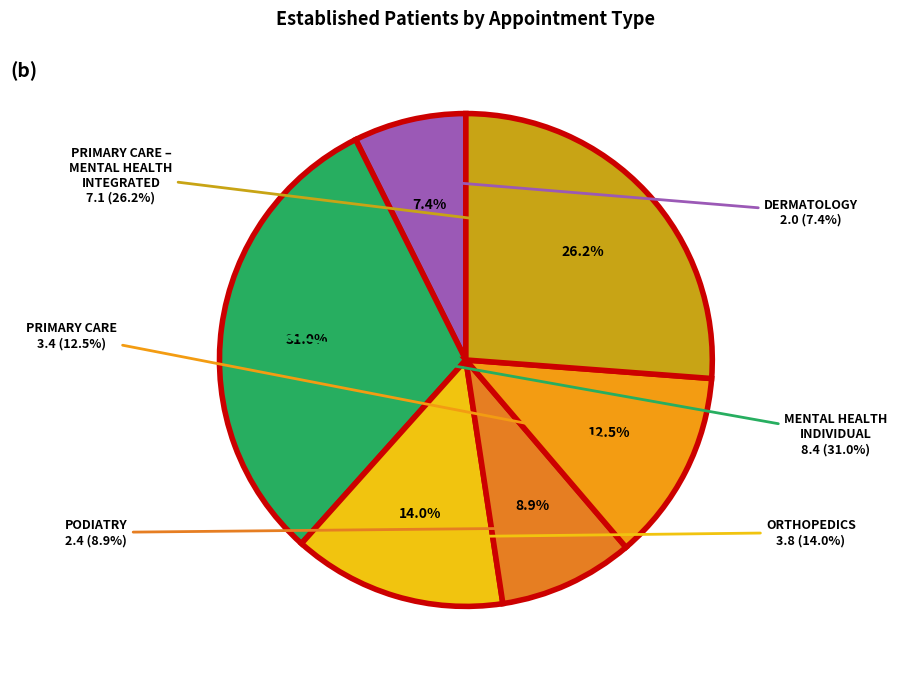

To the nearest percent, what portion does MENTAL HEALTH INDIVIDUAL represent?

31%